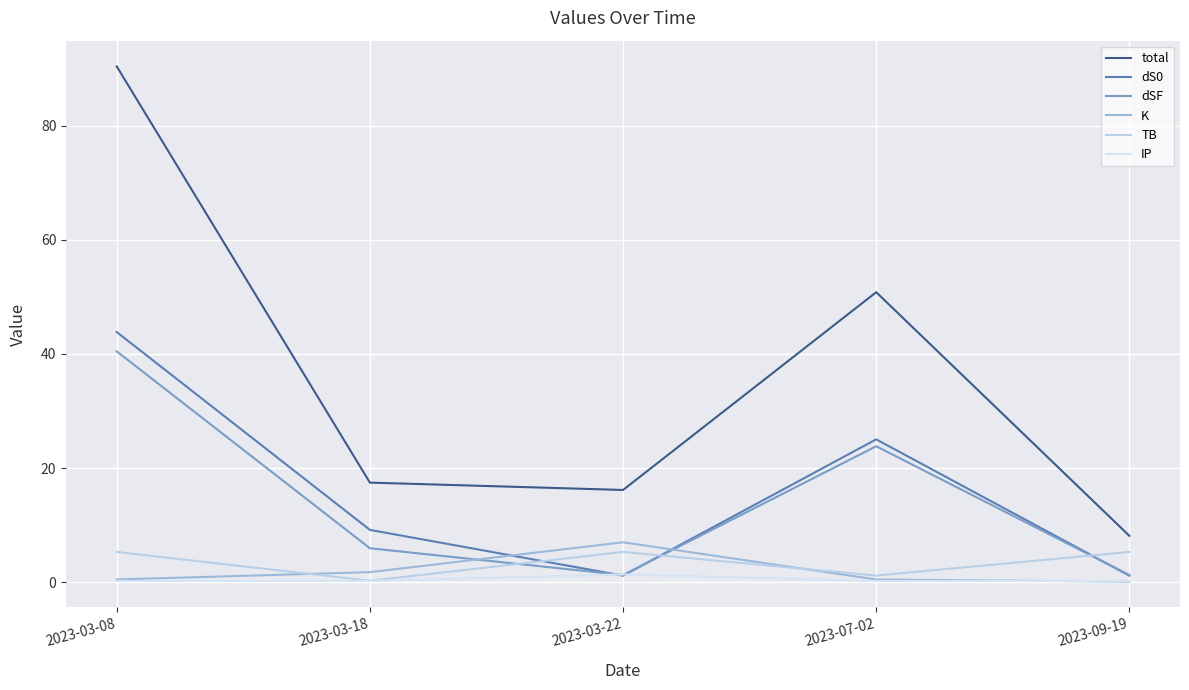

How many lines are shown in the chart?

6